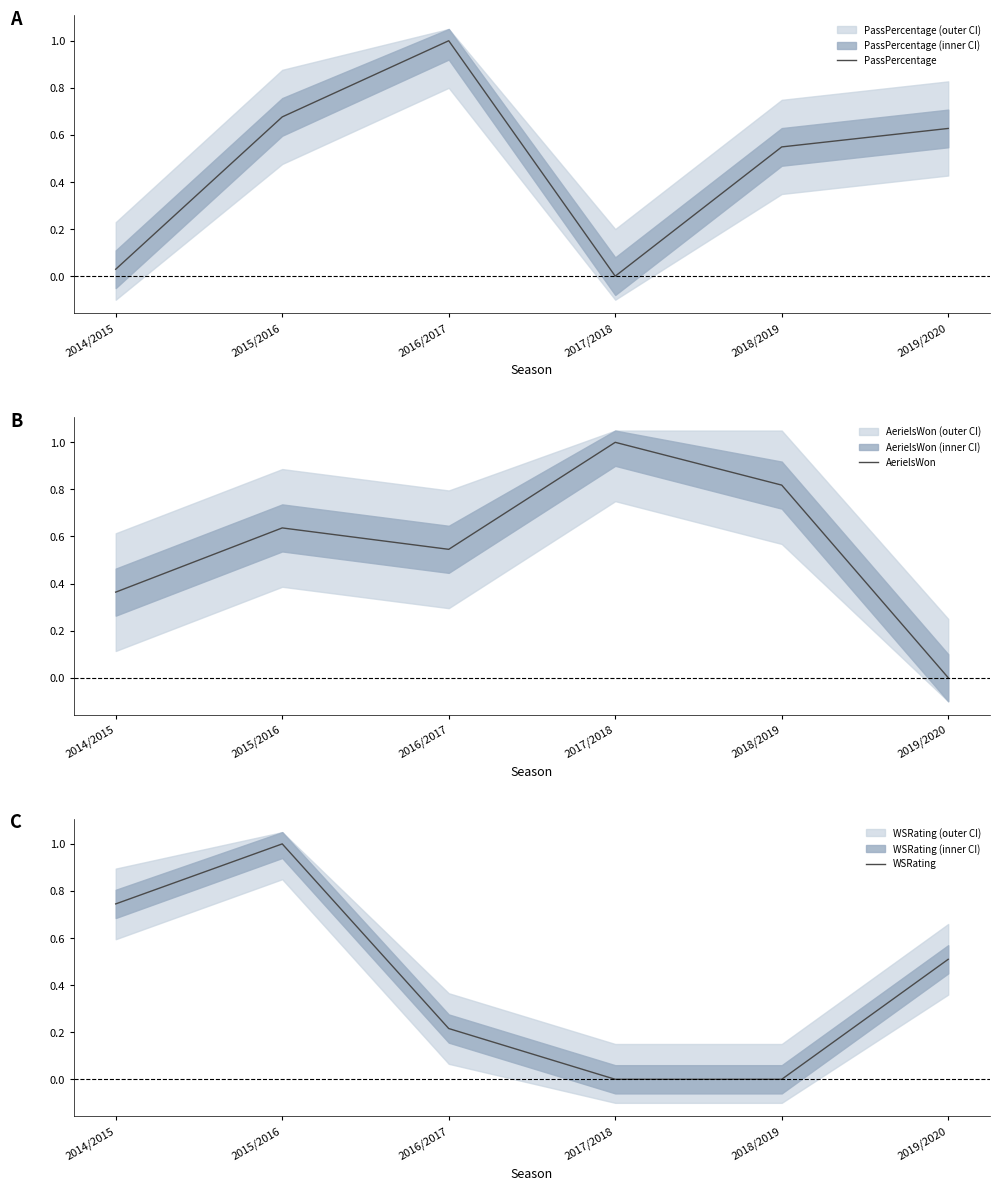

What is the value of the PassPercentage point at the 6th from the left?

0.6